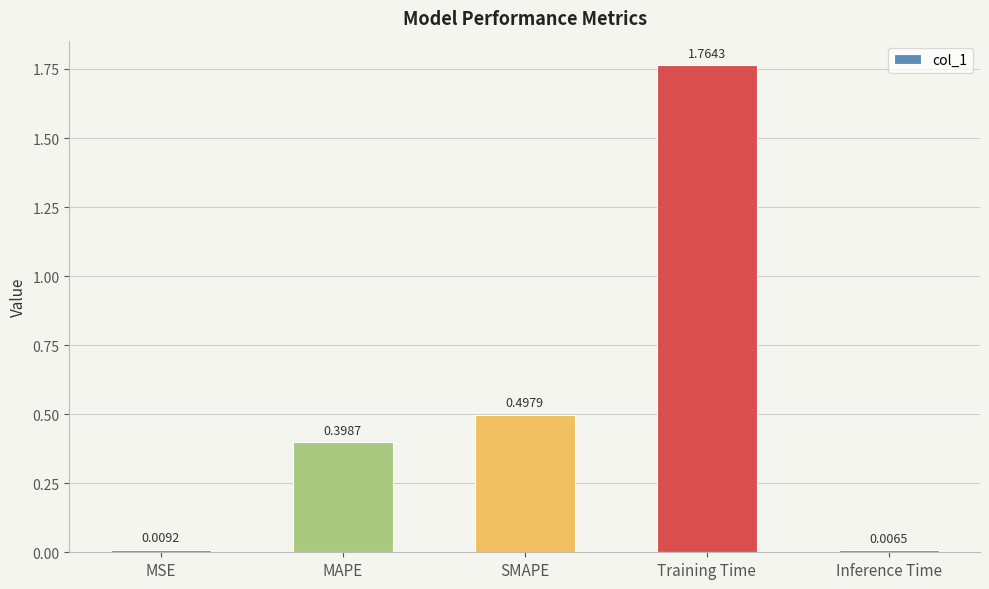

What is the average value?

0.5